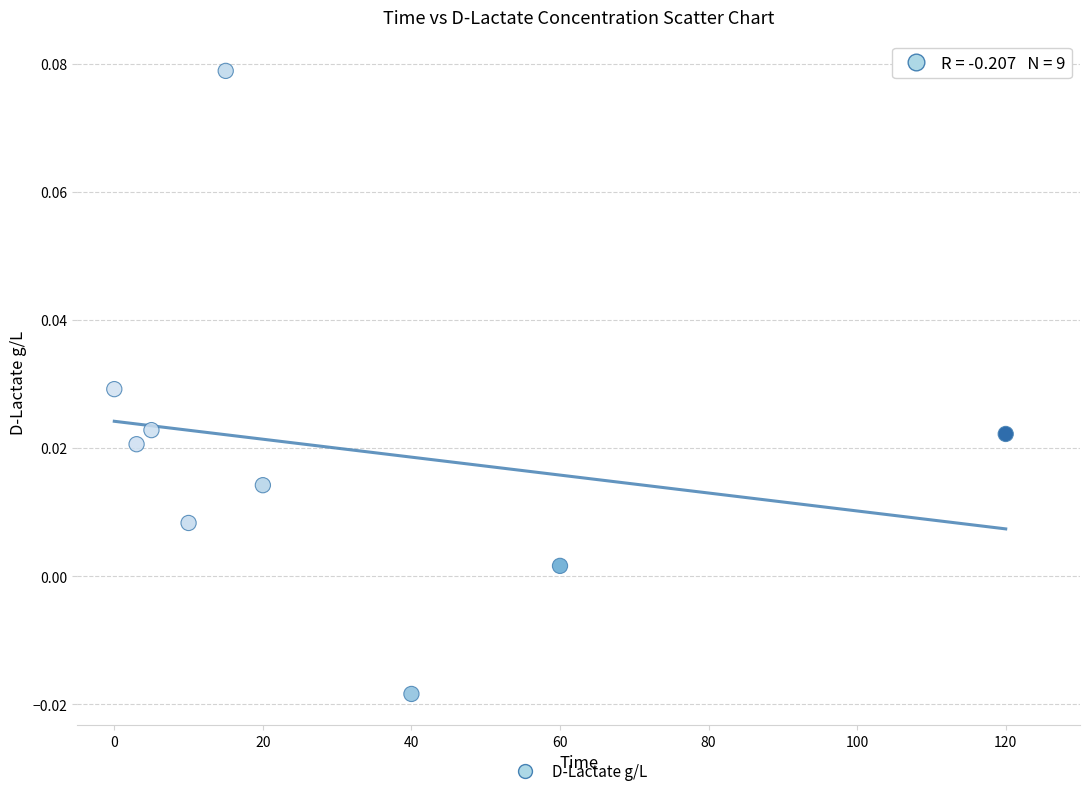

What is the average X value?

30.3